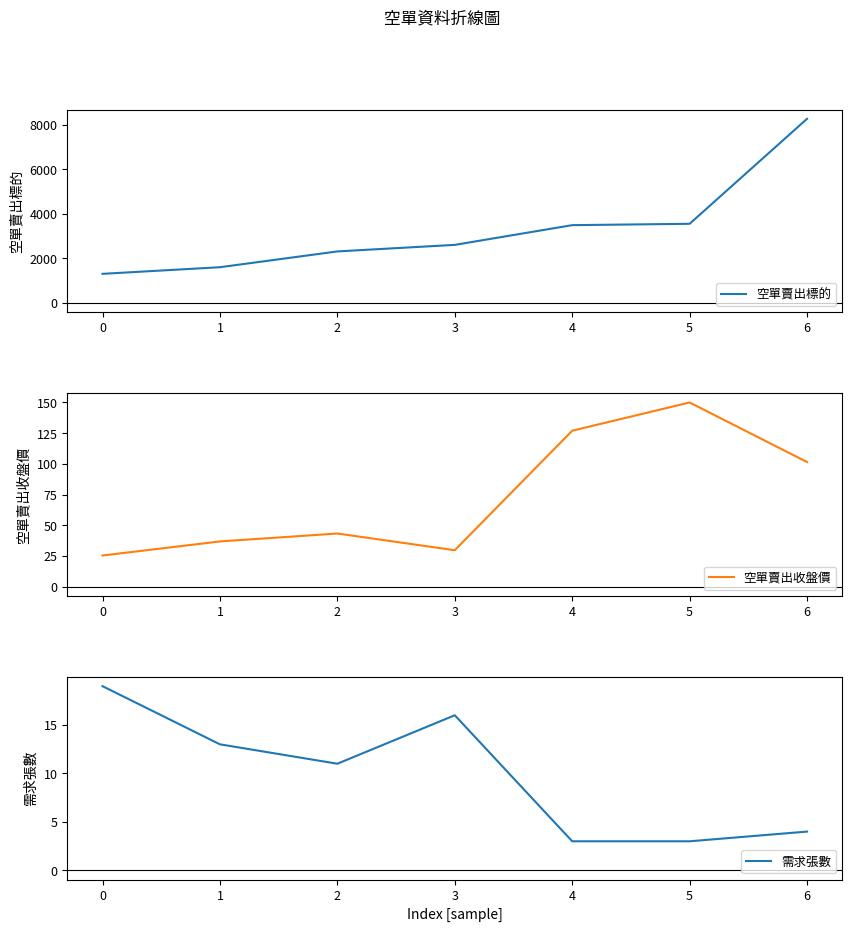

How many distinct data groups are displayed?

3